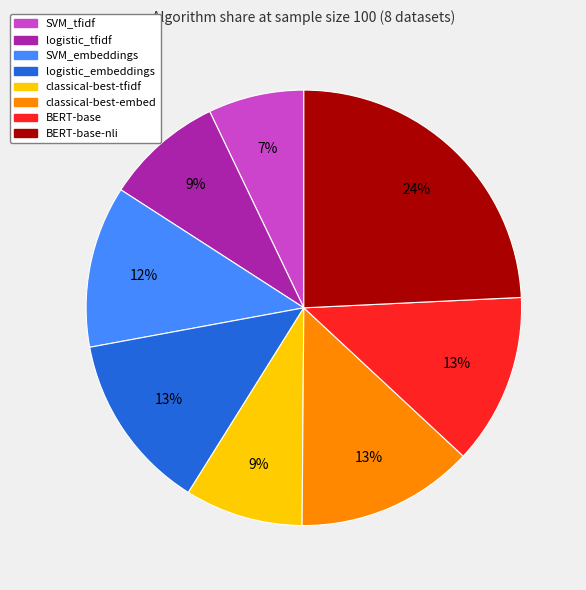

Does any single category account for the majority?

No